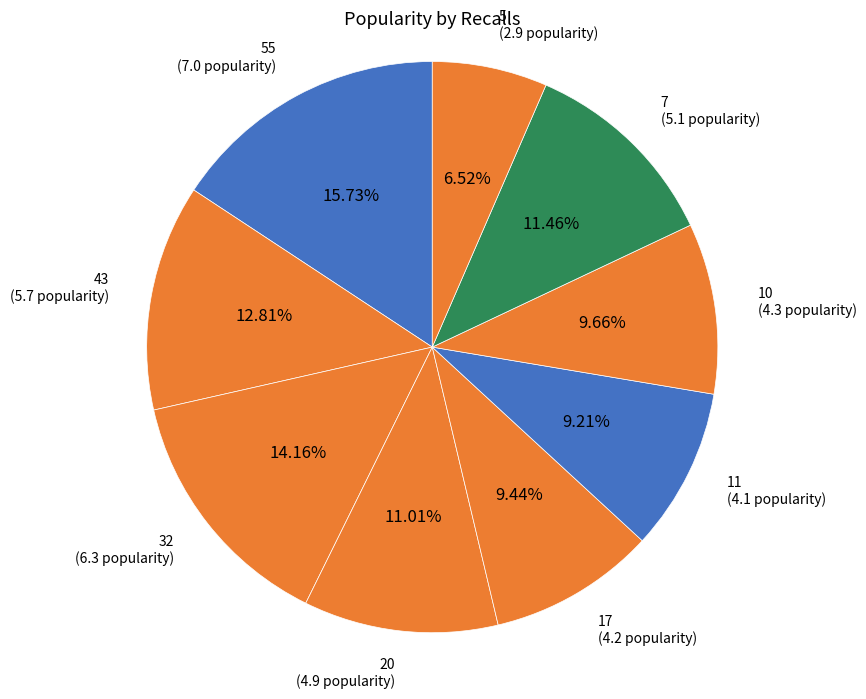

Which category has the smallest portion of the pie?

5